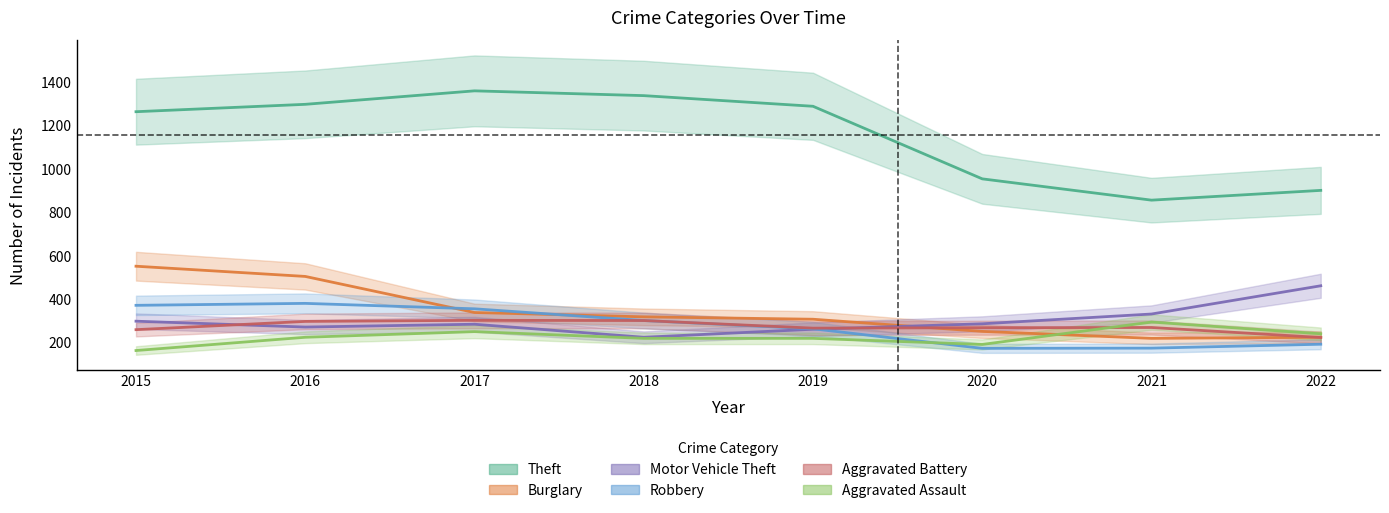

What is the minimum value shown in the chart?

164